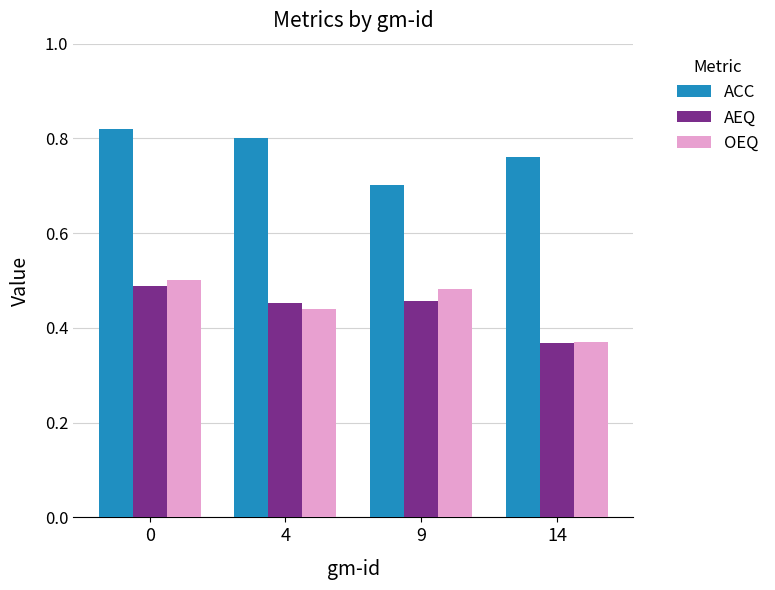

True or false: ACC has a value of 0.4 at 14.

False